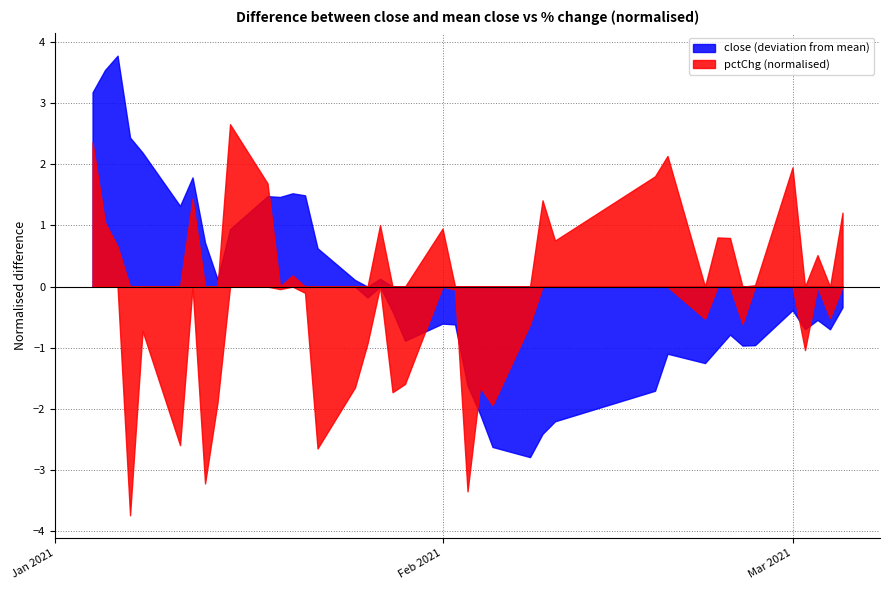

Is the value of pctChg at 23 greater than the value of close at 10?

No